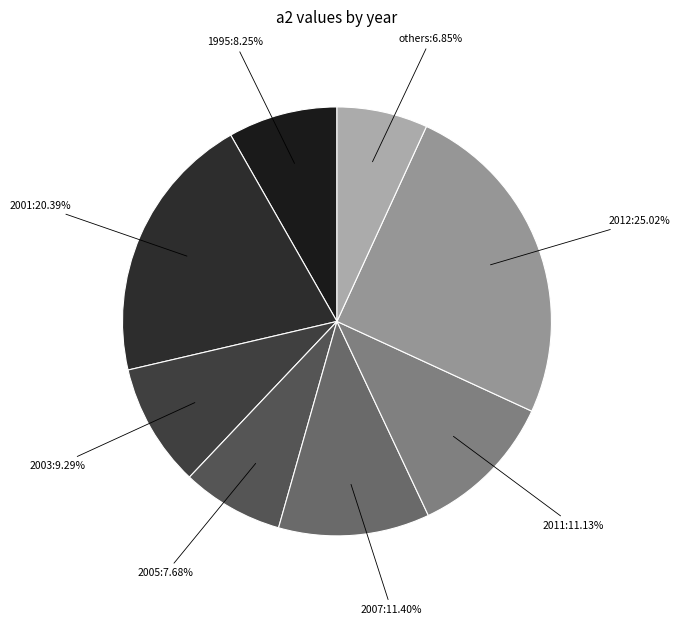

To the nearest percent, what is the difference between the 1995 and 2001 slice percentages?

12%